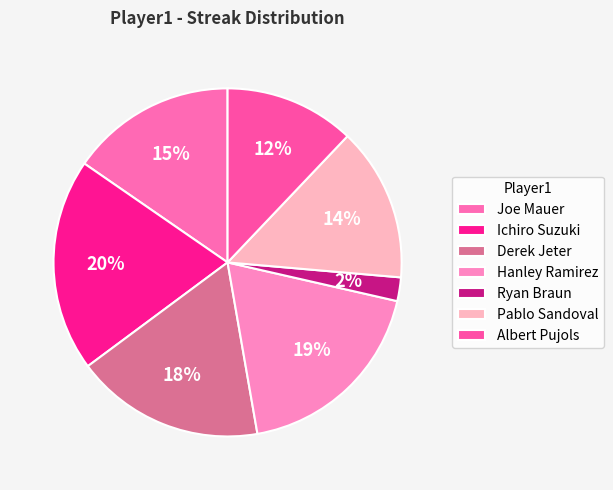

Do Pablo Sandoval and Joe Mauer together represent more than half of the pie?

No